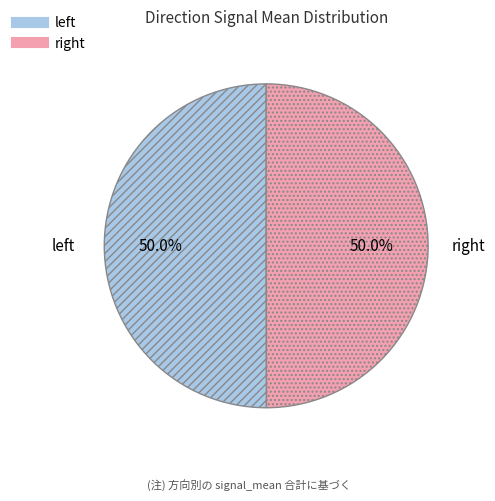

Rank the categories by value from highest to lowest.

left, right